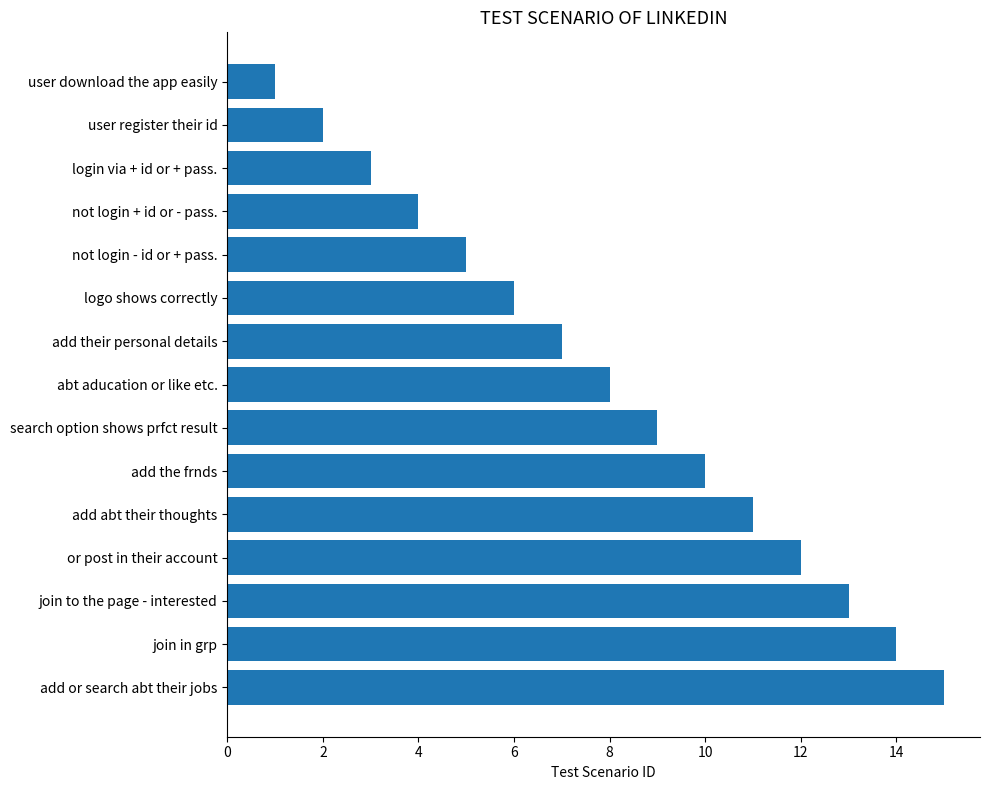

What is the label of the 14th bar from the top?

join in grp